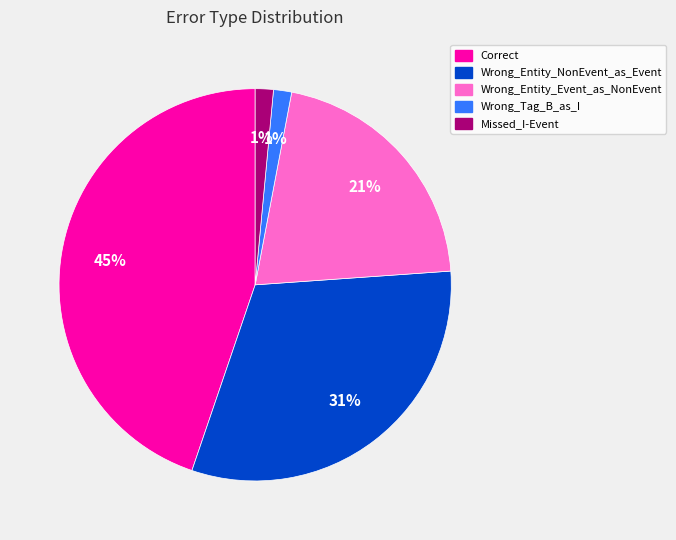

Is it true that Wrong_Tag_B_as_I is 1% of the pie?

True